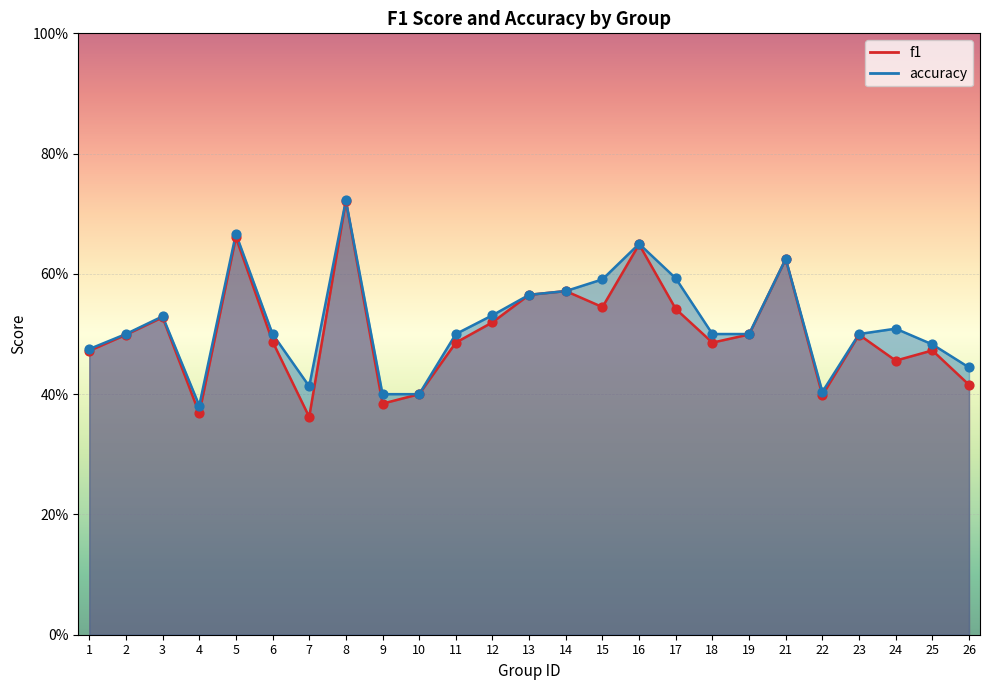

At how many categories does at least one series exceed 0?

25